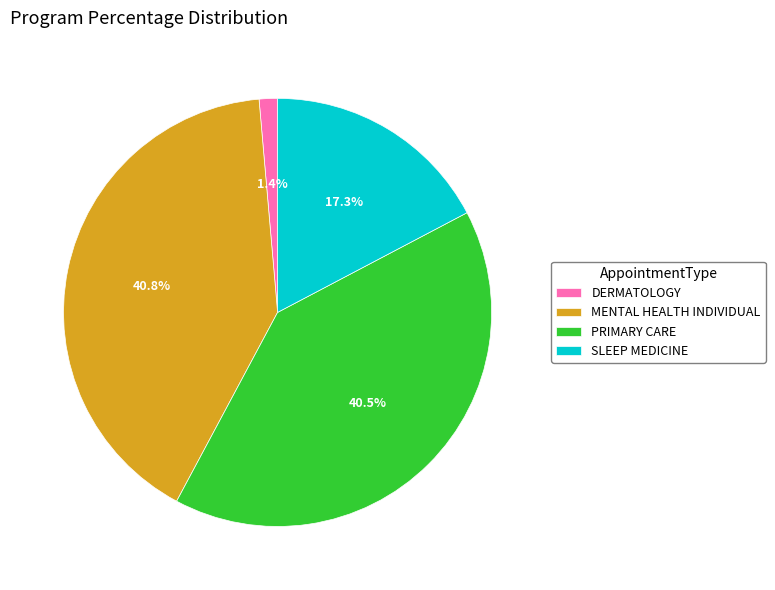

Which category has the smallest portion of the pie?

DERMATOLOGY